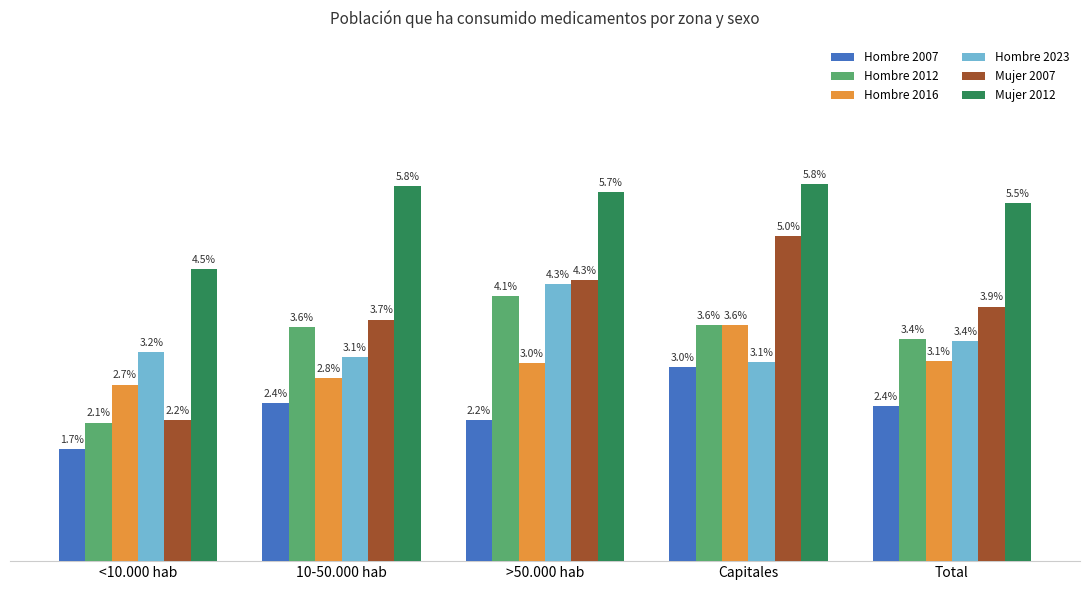

Which category has the lowest value across all series?

<10.000 hab